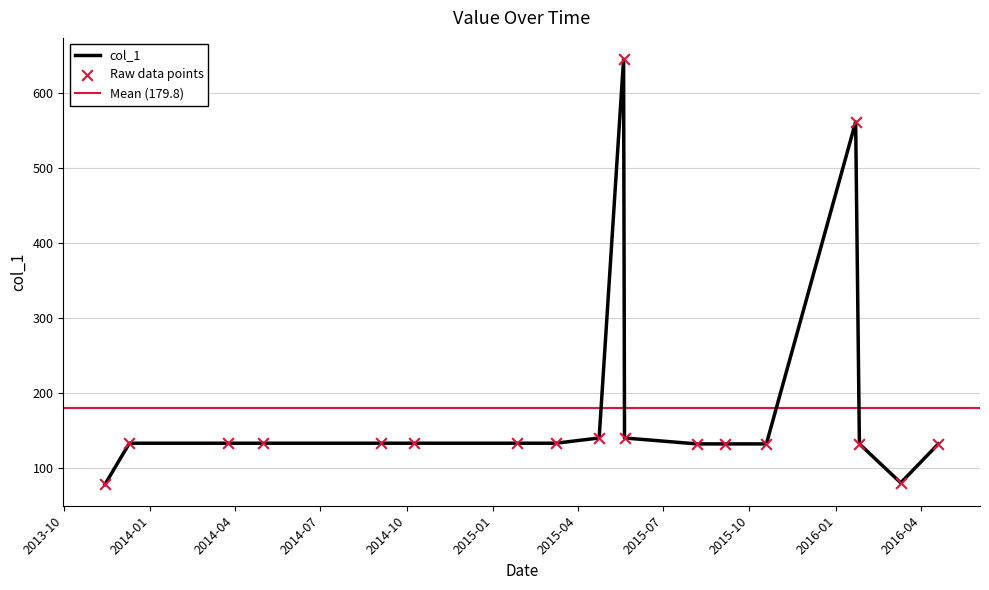

What is the ratio of the value at 2015-10-19 to the value at 2015-03-09?

1.0